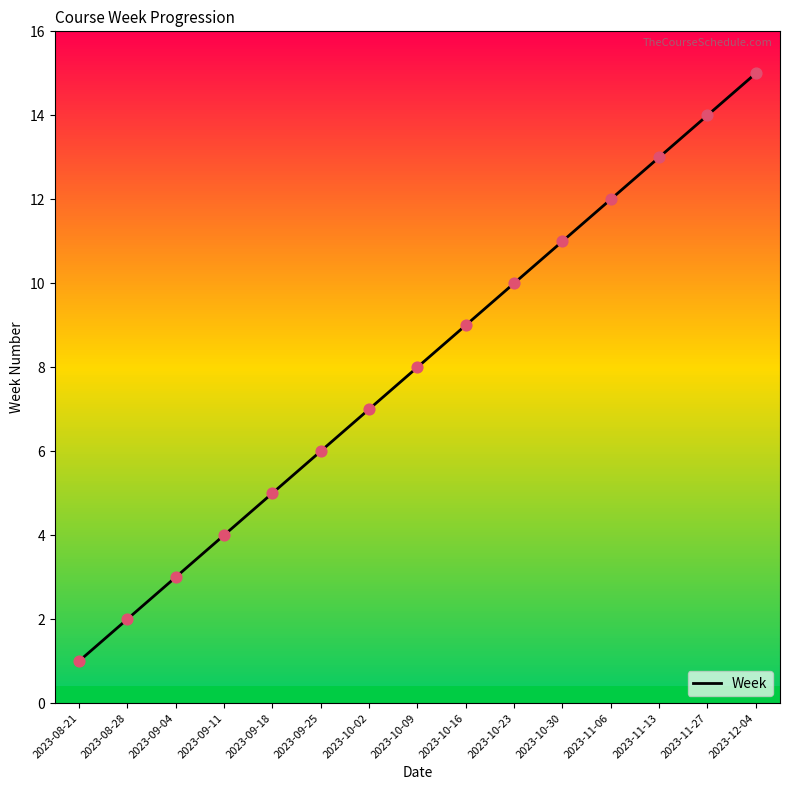

Between 2023-10-23 and 2023-12-04, which is larger?

2023-12-04